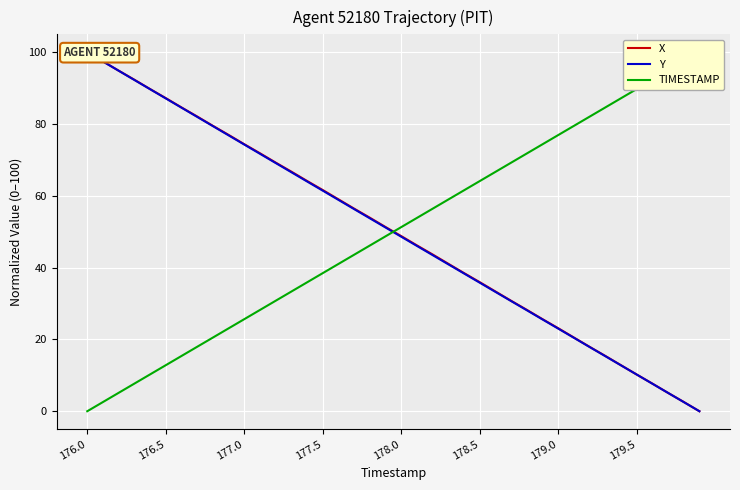

Where do X and Y first cross each other?

34 and 35